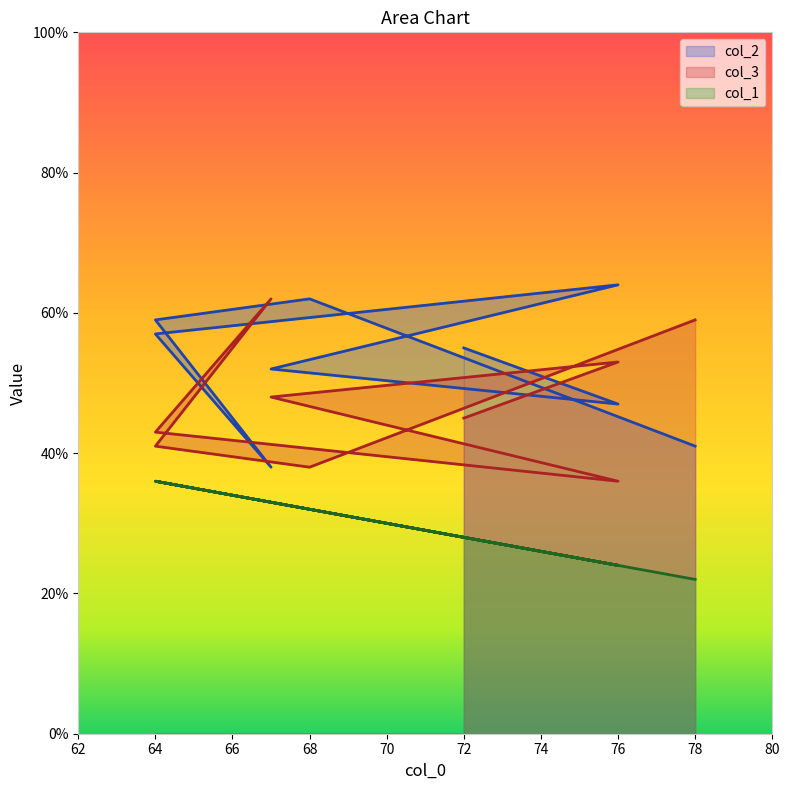

List the series in order of their overall mean, highest first.

col_2, col_3, col_1